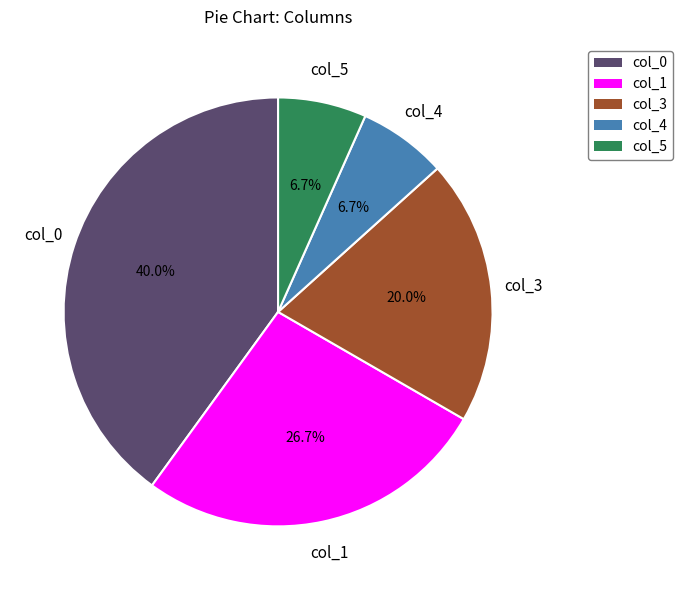

To the nearest percent, what is the difference between the largest and smallest slice percentages?

33%